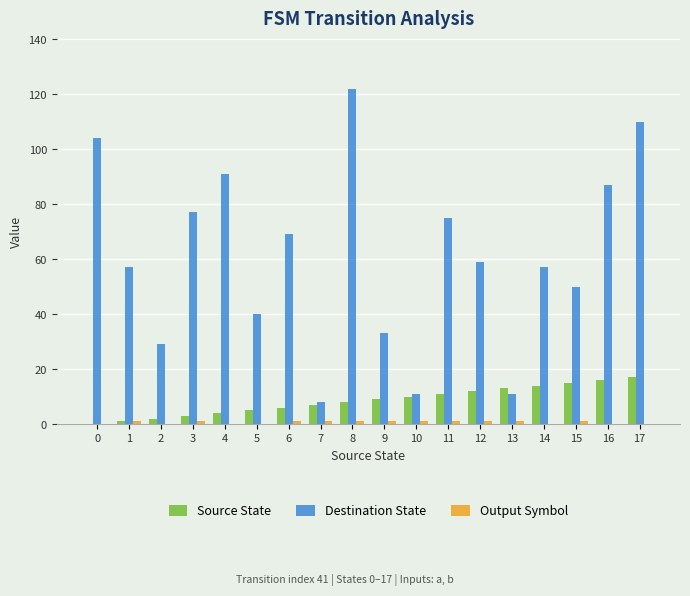

The Destination State series shows 40 at 5. True or false?

True